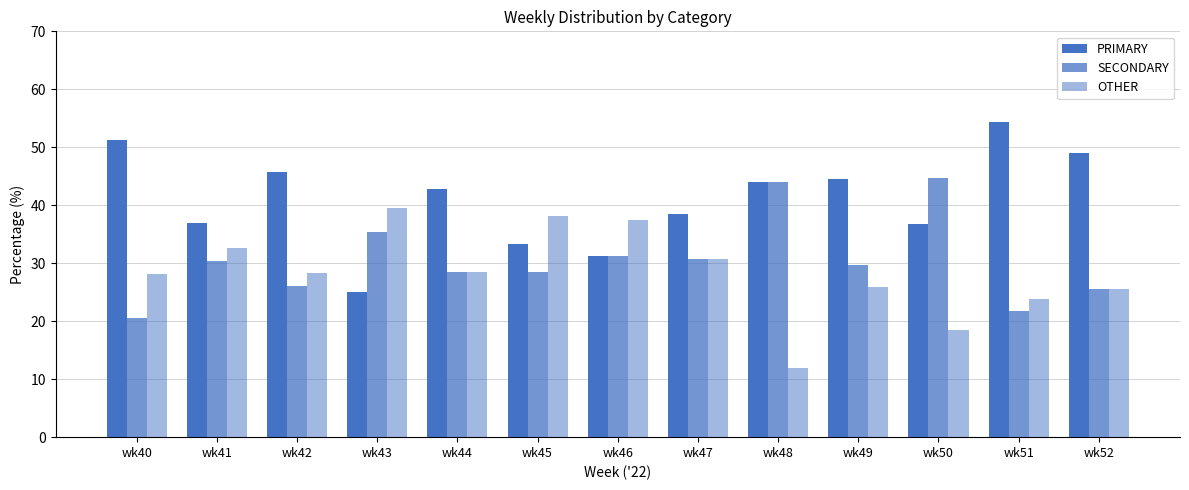

What is the average value of the OTHER series?

28.4